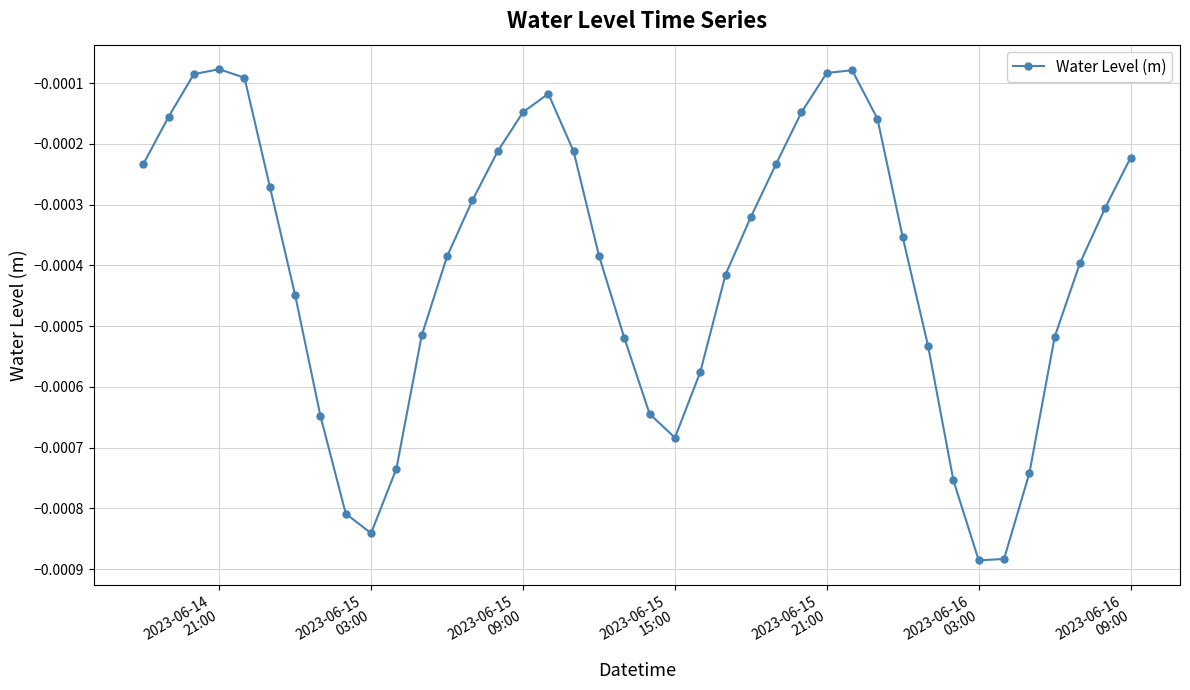

True or false: there are more than 0 points higher than both neighbors.

True